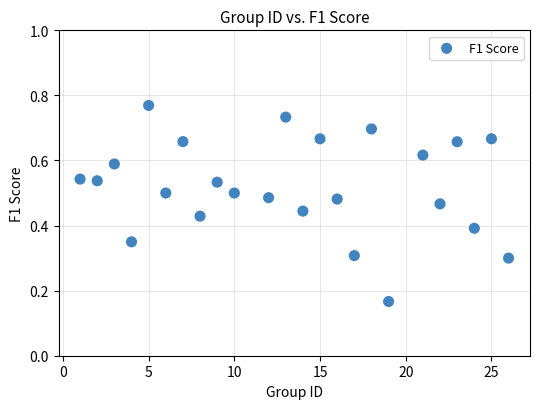

What is the range of X values (max minus min)?

25.0